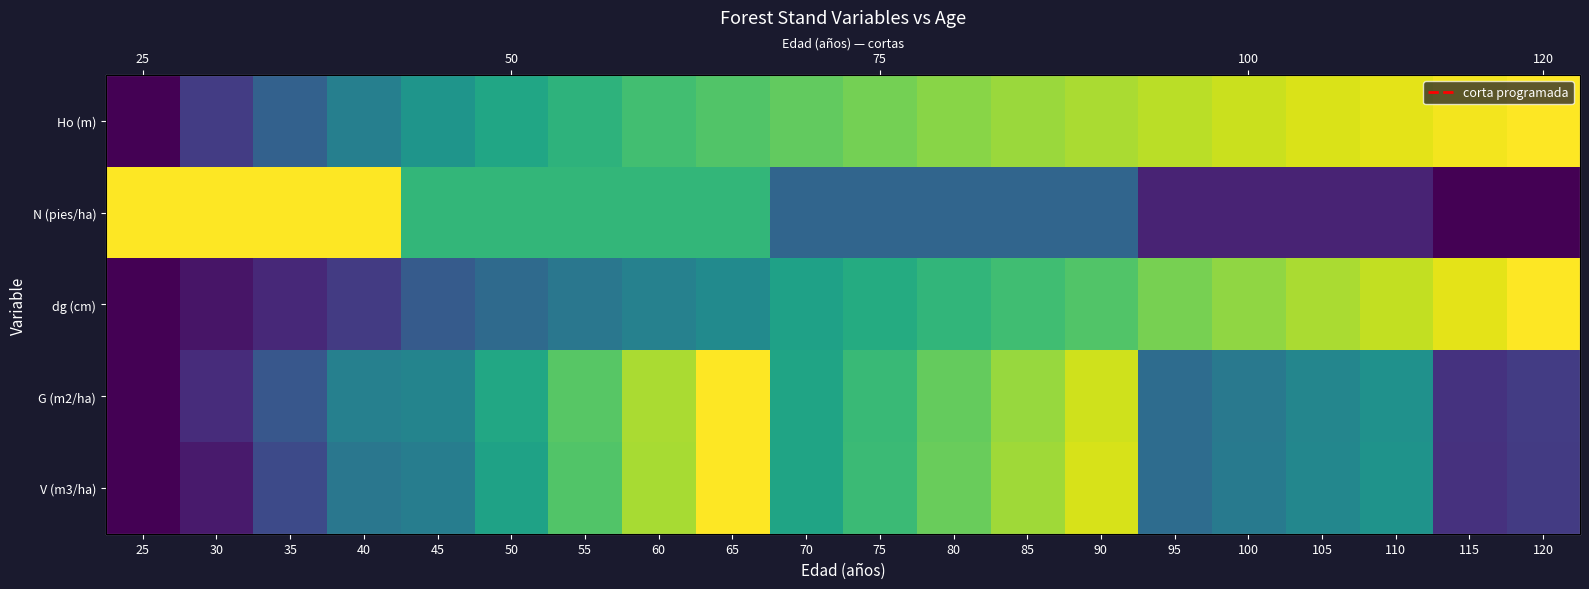

How many data points in dg (cm) are above 0?

19